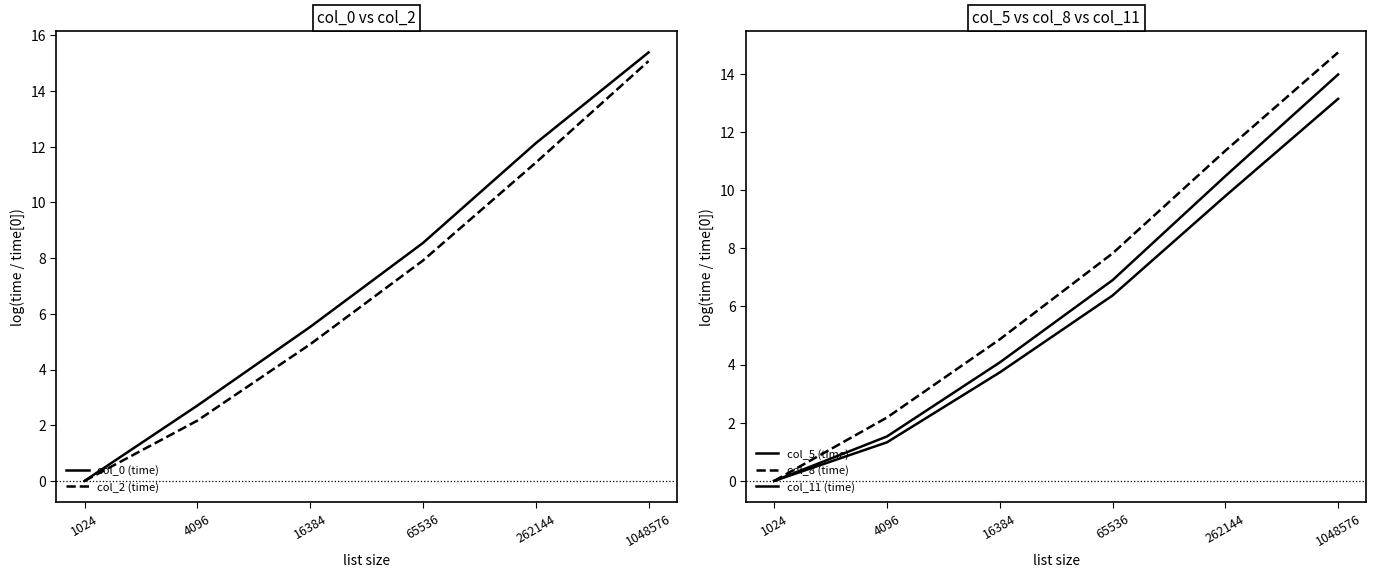

What is the difference between the col_8 (time) values at 1048576 and 1024?

14.7